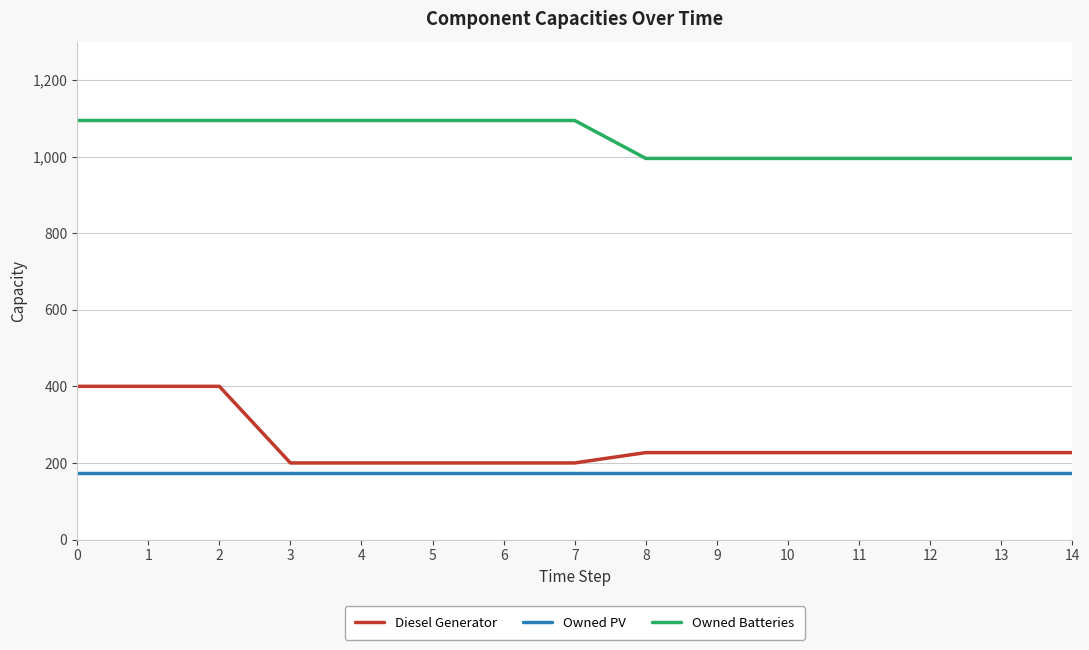

List the series in order of their peak value, highest first.

Owned Batteries, Diesel Generator, Owned PV